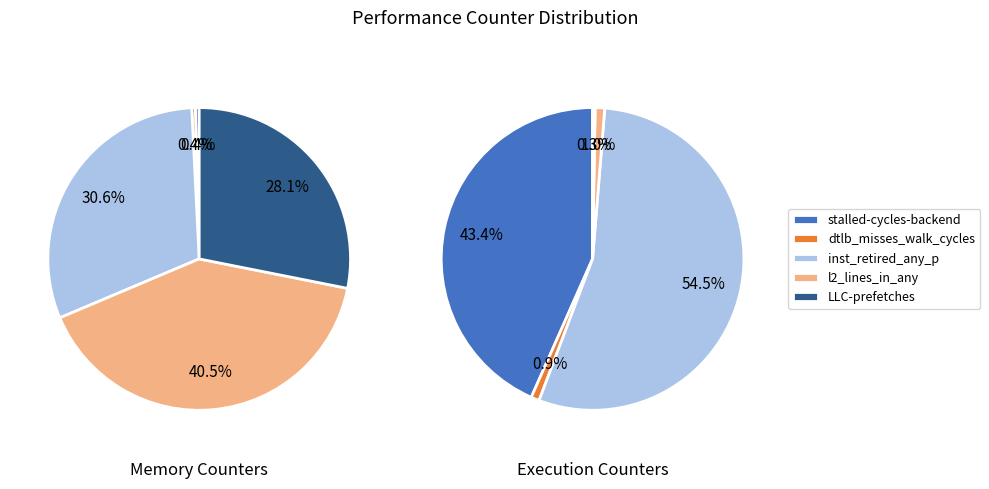

Does any single category account for the majority?

No